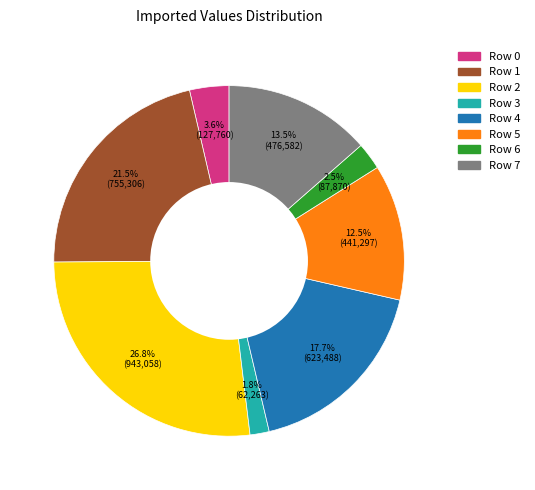

What percentage is NOT represented by Row 5?

87.5%